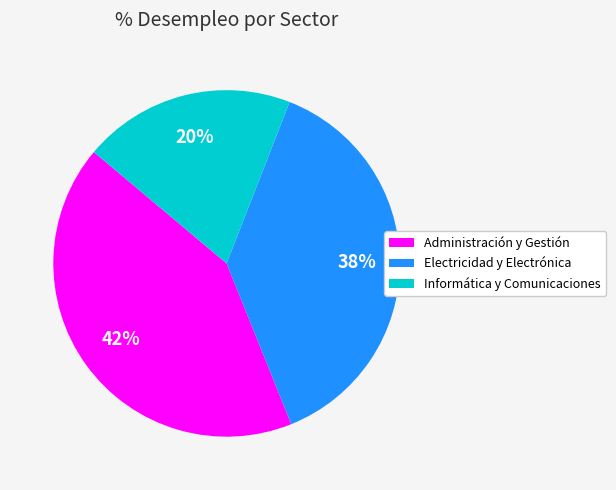

How many segments does this pie chart have?

3